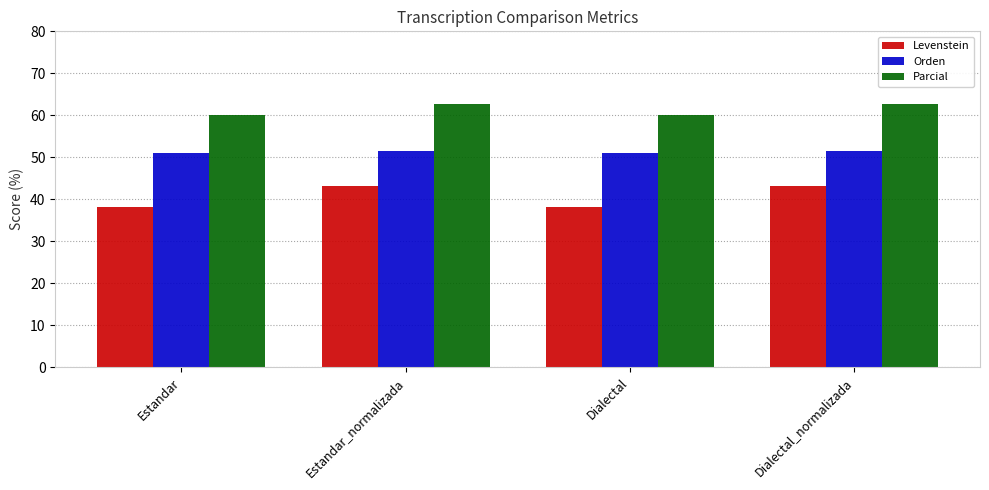

How many bars are there in total?

12